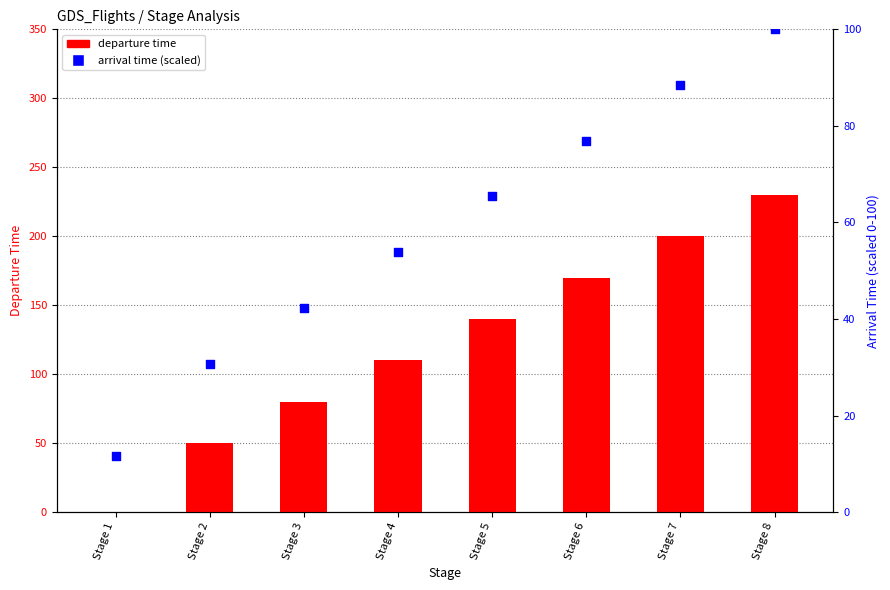

Which series has the largest total across all categories?

departure time